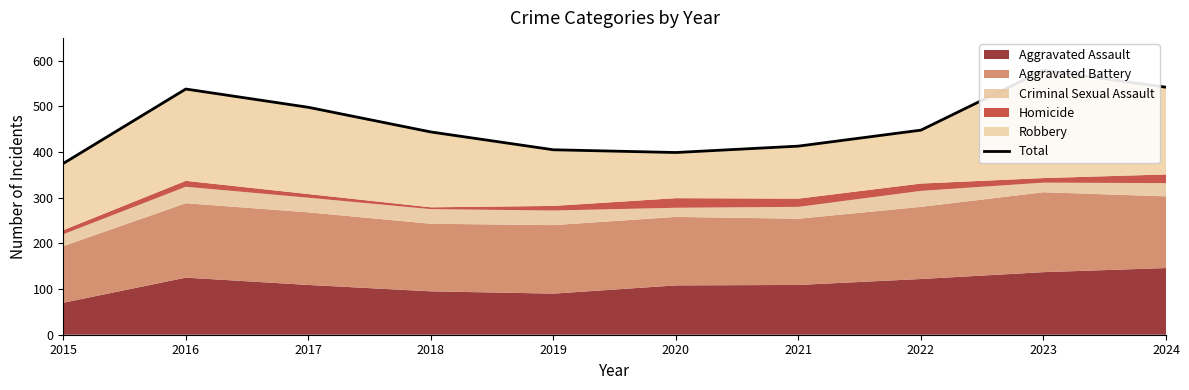

What is the difference between the maximum and minimum values?

204